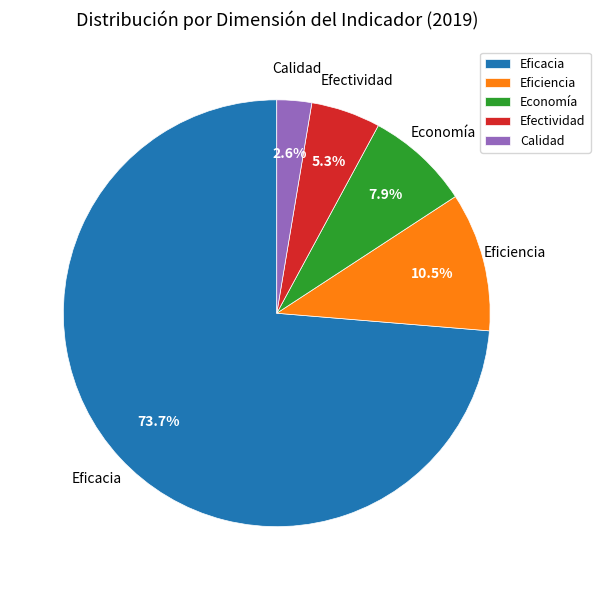

Is there any slice that represents more than half of the pie?

Yes